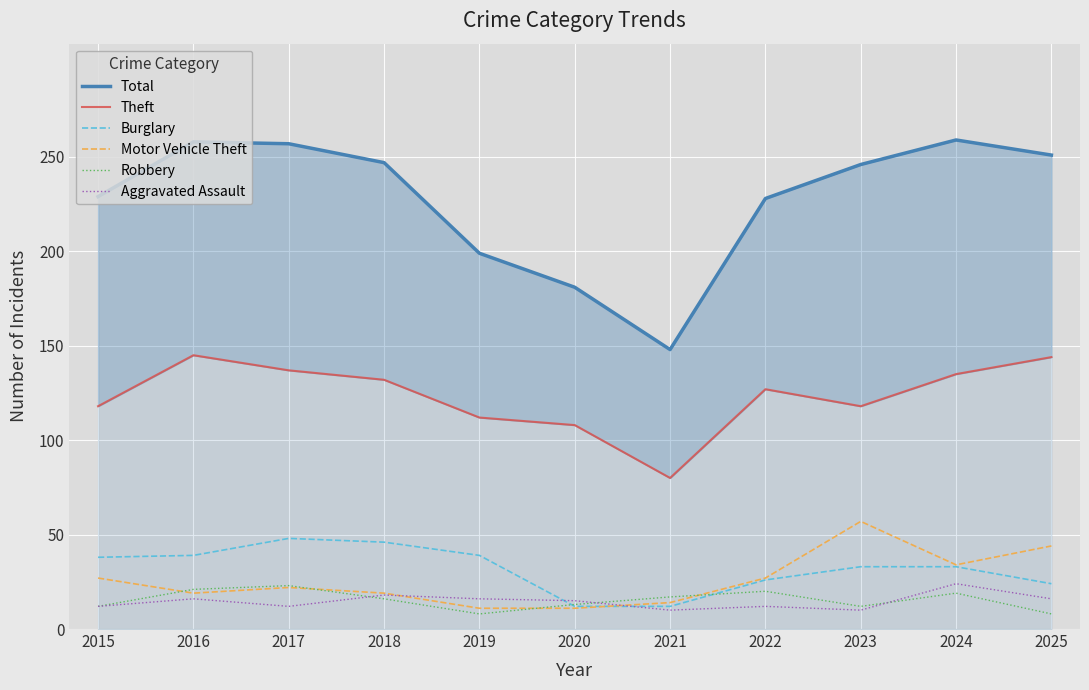

List the labels in order of Burglary value, smallest first.

2020, 2021, 2025, 2022, 2023, 2024, 2015, 2016, 2019, 2018, 2017